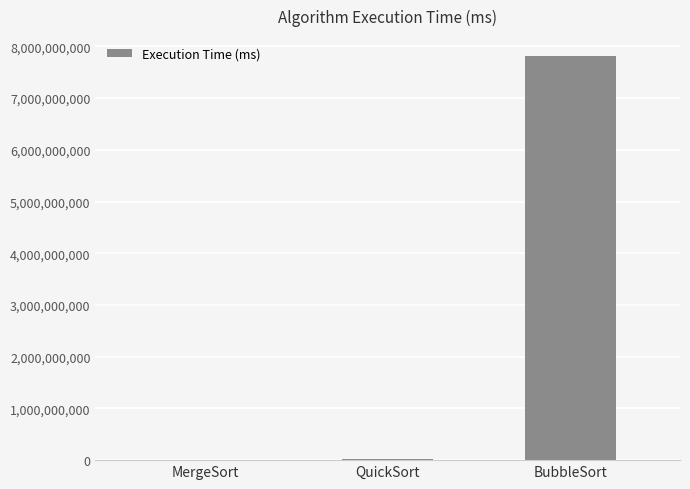

How many data points does each series have?

3